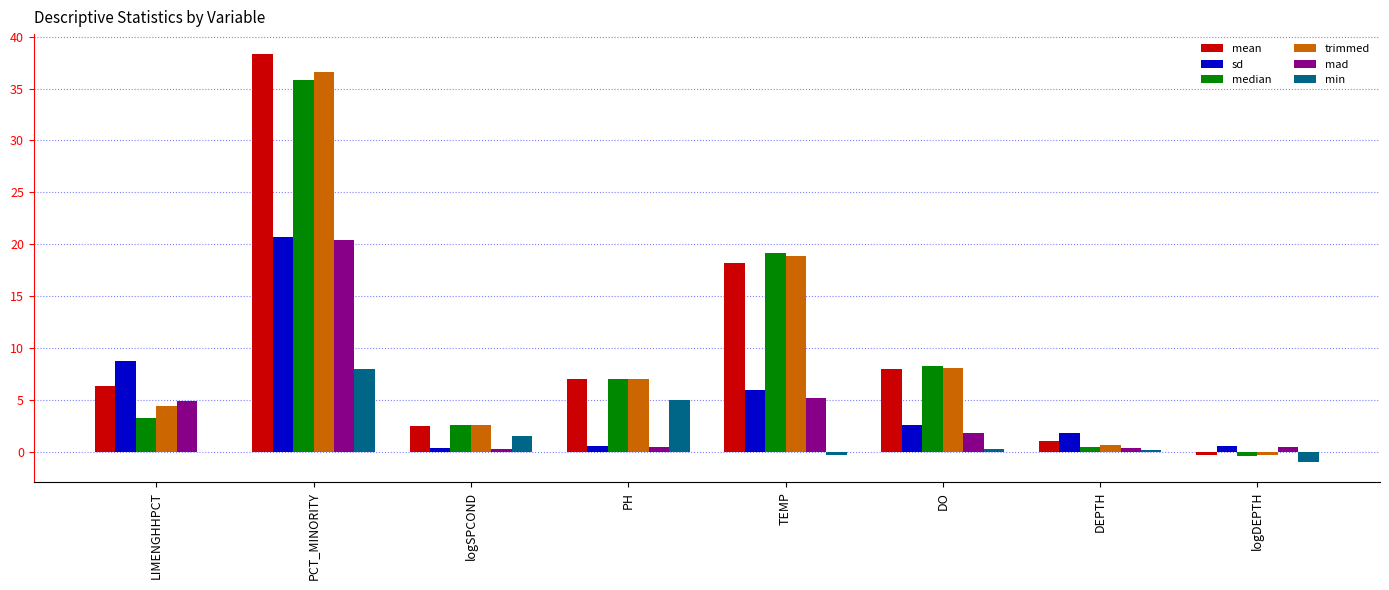

Between PH and logDEPTH, which series saw the biggest shift?

median